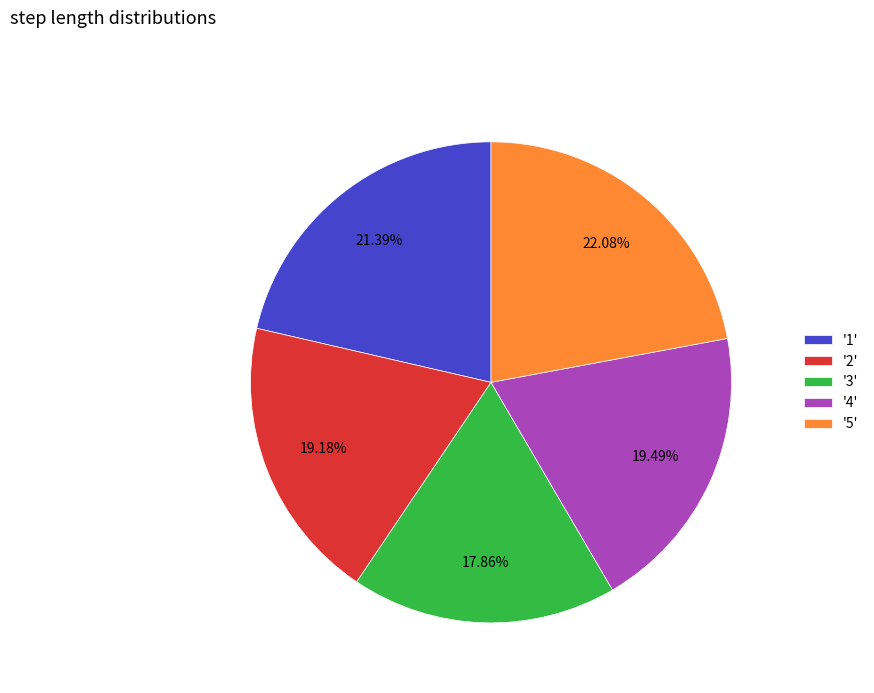

Does any single category account for the majority?

No